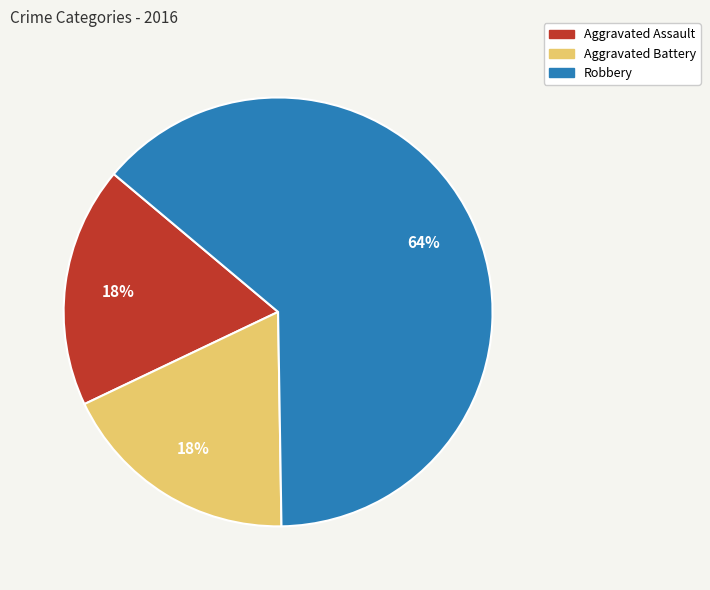

What is the majority slice?

Robbery